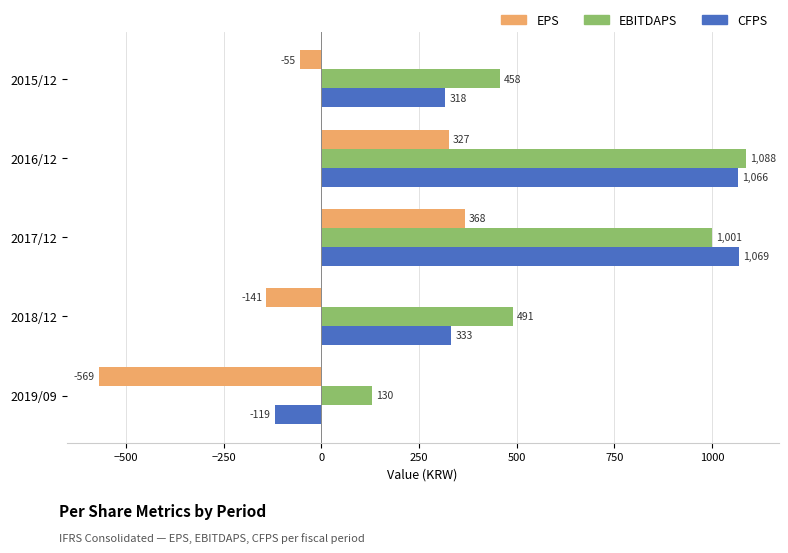

Which category has the highest value in the EBITDAPS series?

2016/12